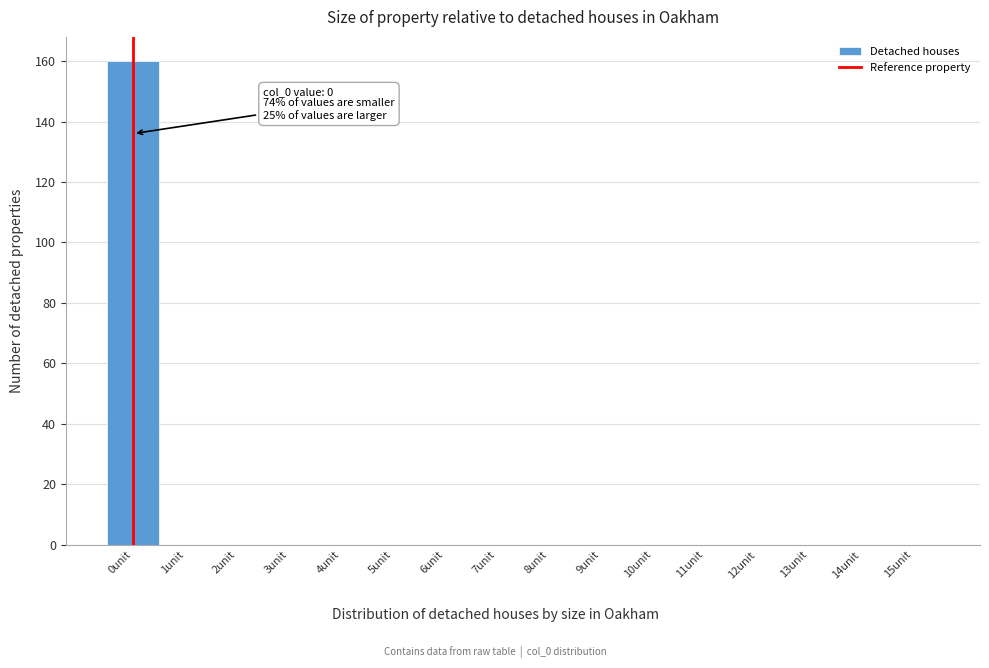

Which range on the x-axis has the tallest bar?

-0.5 to 0.5